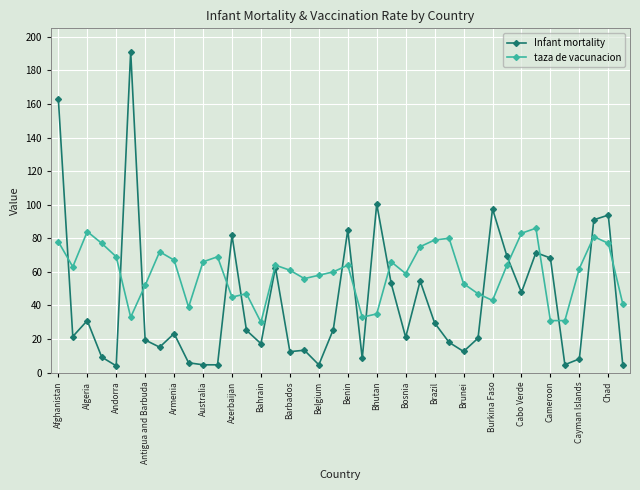

Which series ends up on top after the final intersection of Infant mortality and taza de vacunacion?

taza de vacunacion